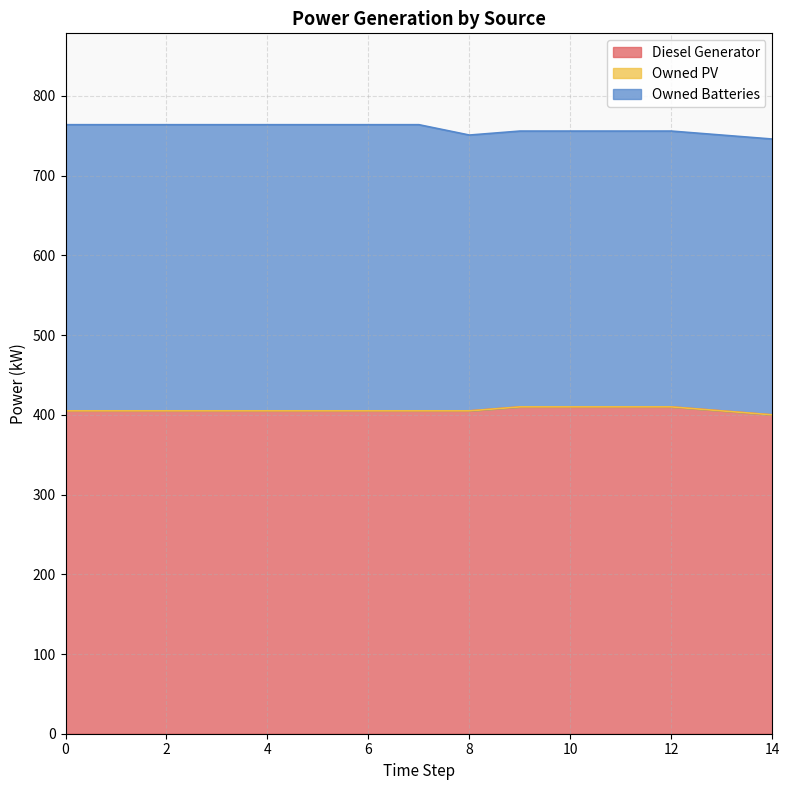

True or false: Diesel Generator and Owned PV cross at least once.

False